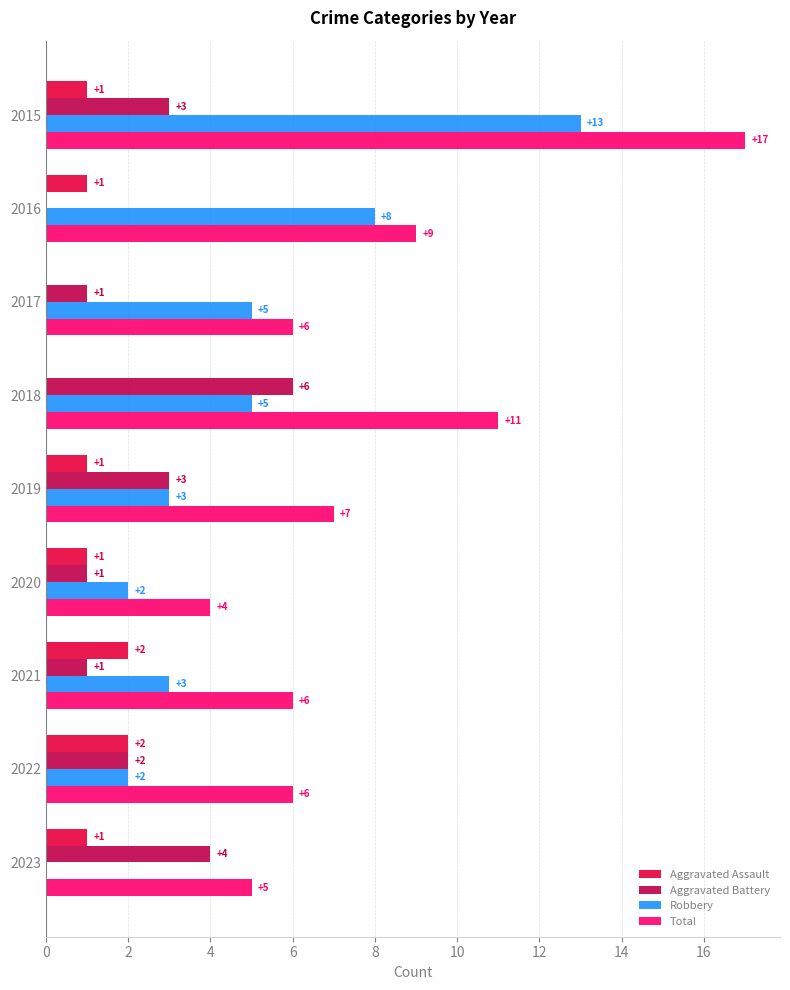

How many categories are shown in the chart?

9